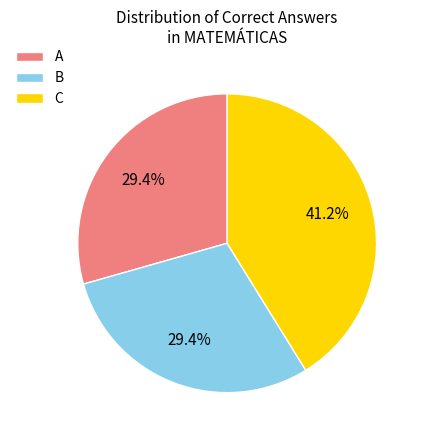

Does any single category account for the majority?

No